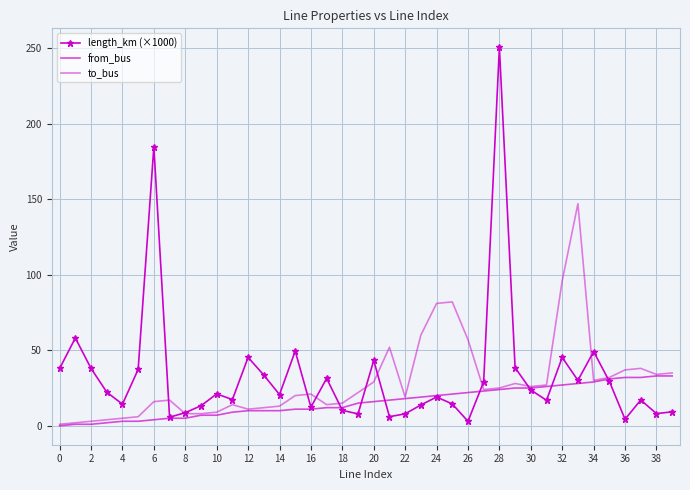

How many data points in from_bus are less than 16?

20